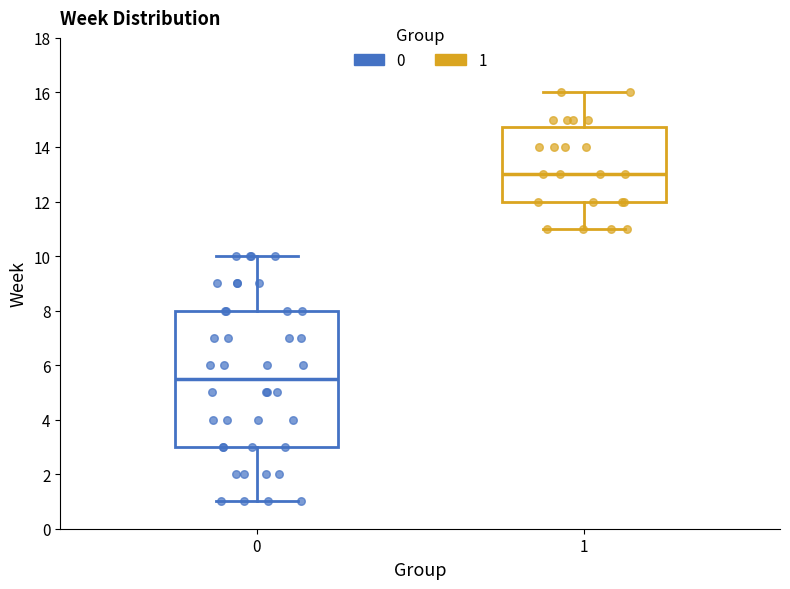

Where does the lower whisker of the box at x = 0 end on the y-axis? The values are not printed on the chart, so give them approximately, as read against the axis.

1.0